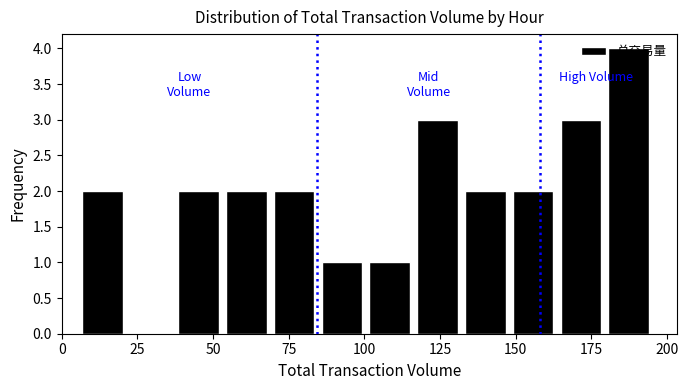

Read against the x-axis, roughly where is the centre of the tallest bar?

185